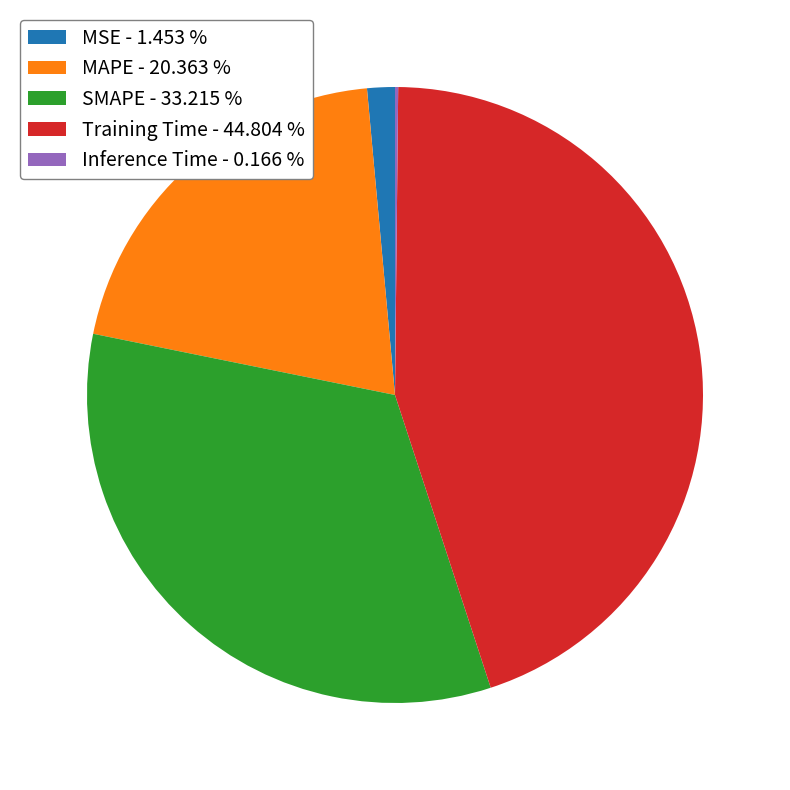

Does any single category account for the majority?

No